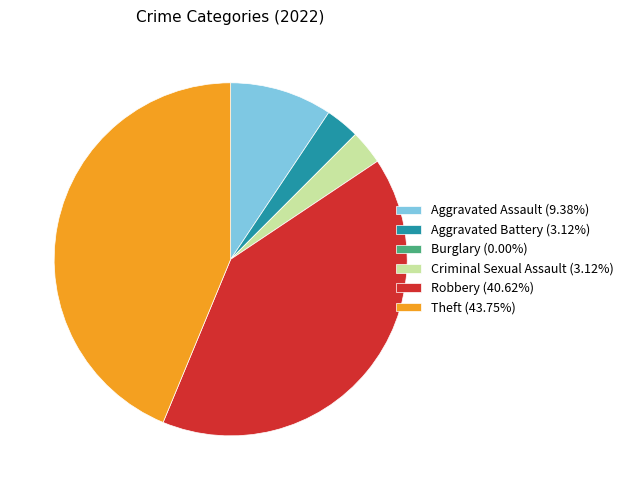

Which has a higher value, Aggravated Assault or Robbery?

Robbery